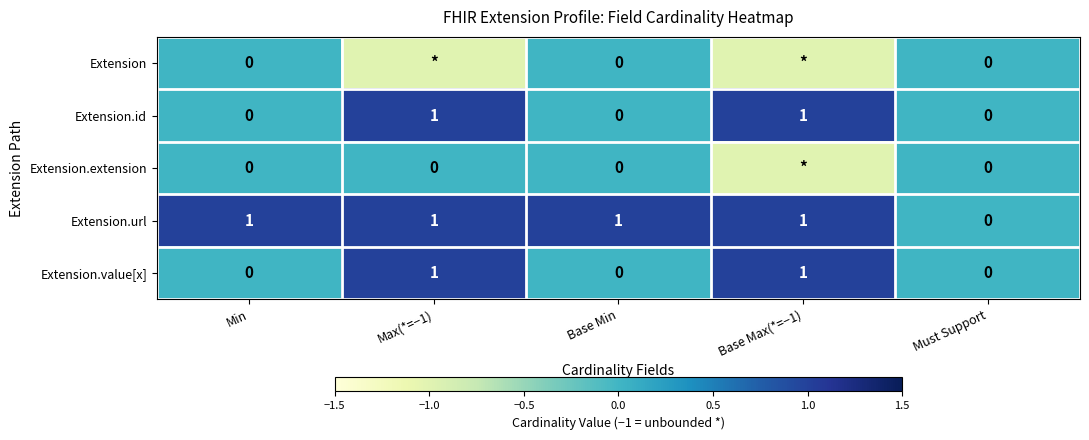

How many positive values does the Extension.id series have?

2